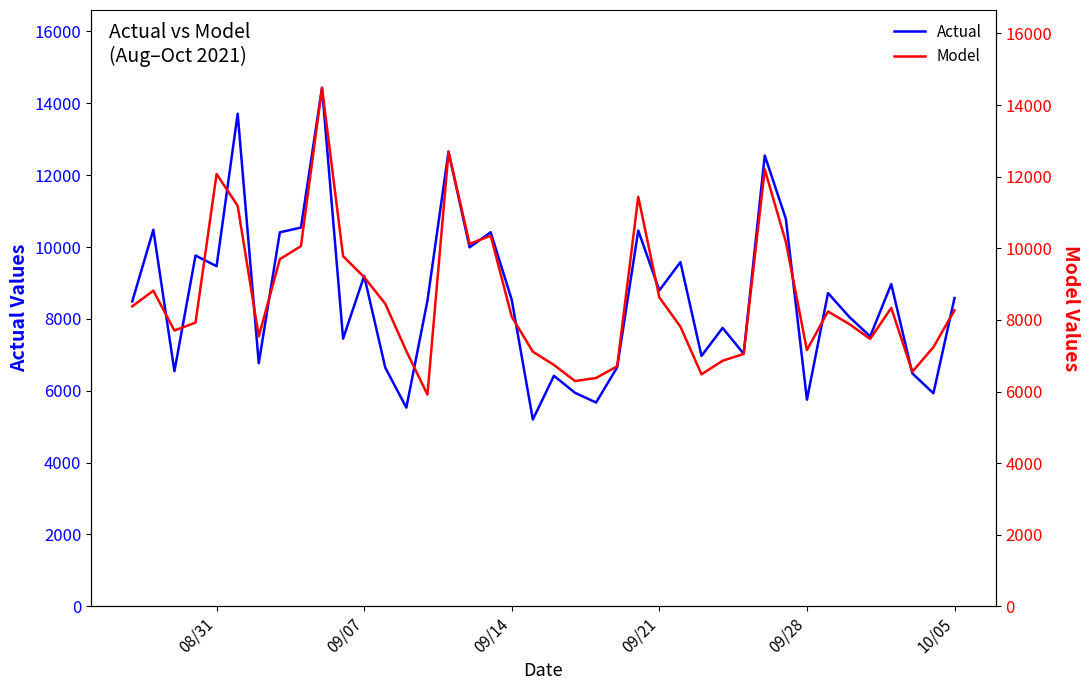

What are all the series names shown in the legend?

Actual, Model